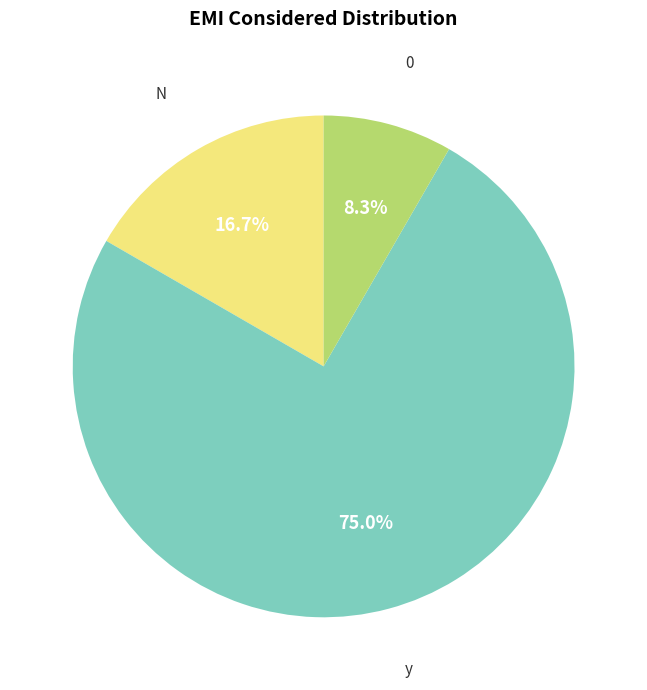

Rank the categories by value from highest to lowest.

y, N, 0